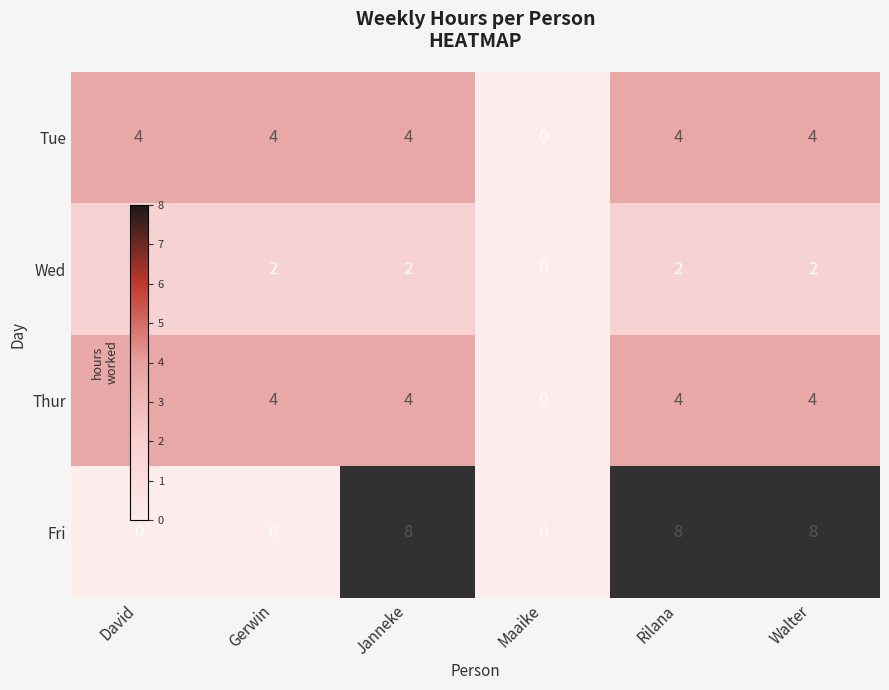

What is the greatest value displayed?

8